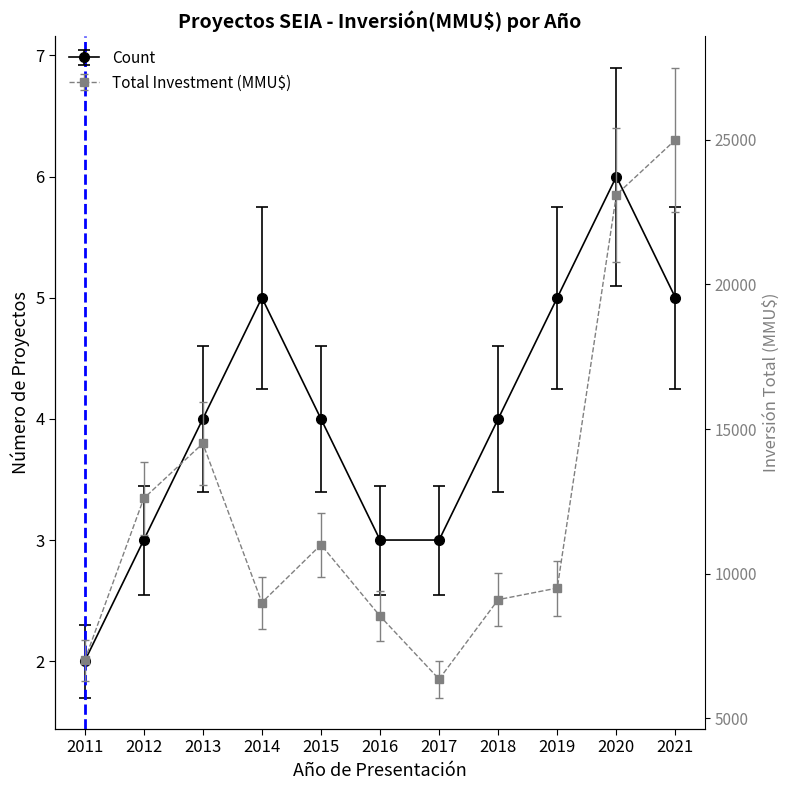

True or false: Total Investment (MMU$) has more than 0 points higher than both neighbors.

True